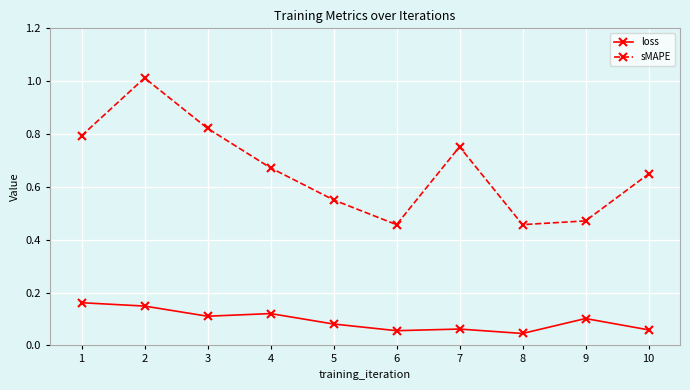

What are all the series names shown in the legend?

loss, sMAPE